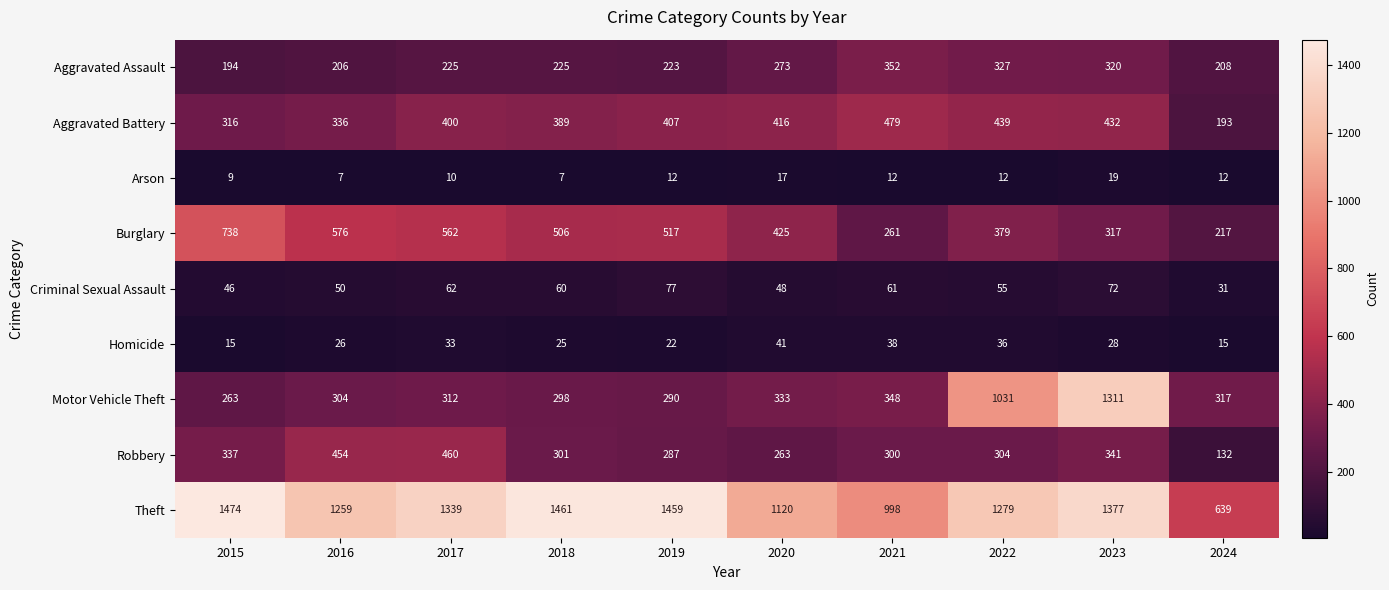

What is the smallest value displayed?

7